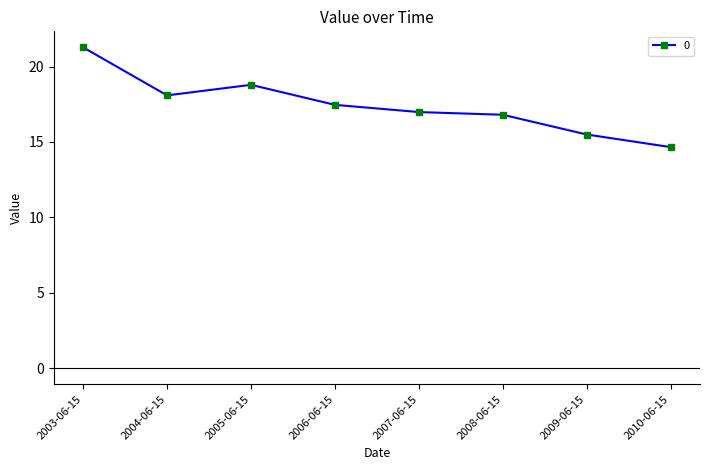

Reading left to right, what are all the values shown in this chart?

21.3	18.1	18.8	17.5	17.0	16.8	15.5	14.7